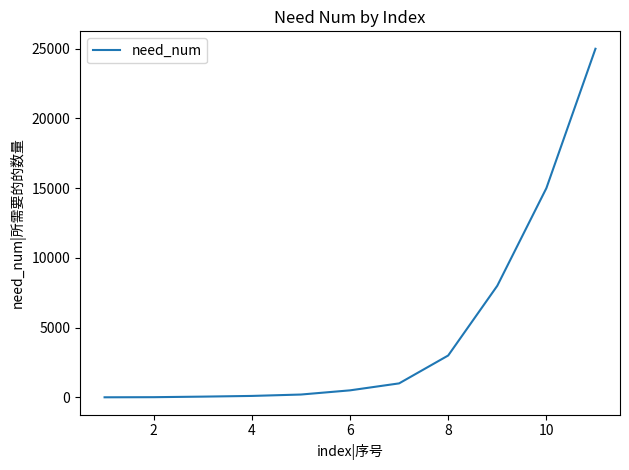

What is the maximum value shown in the chart?

25000